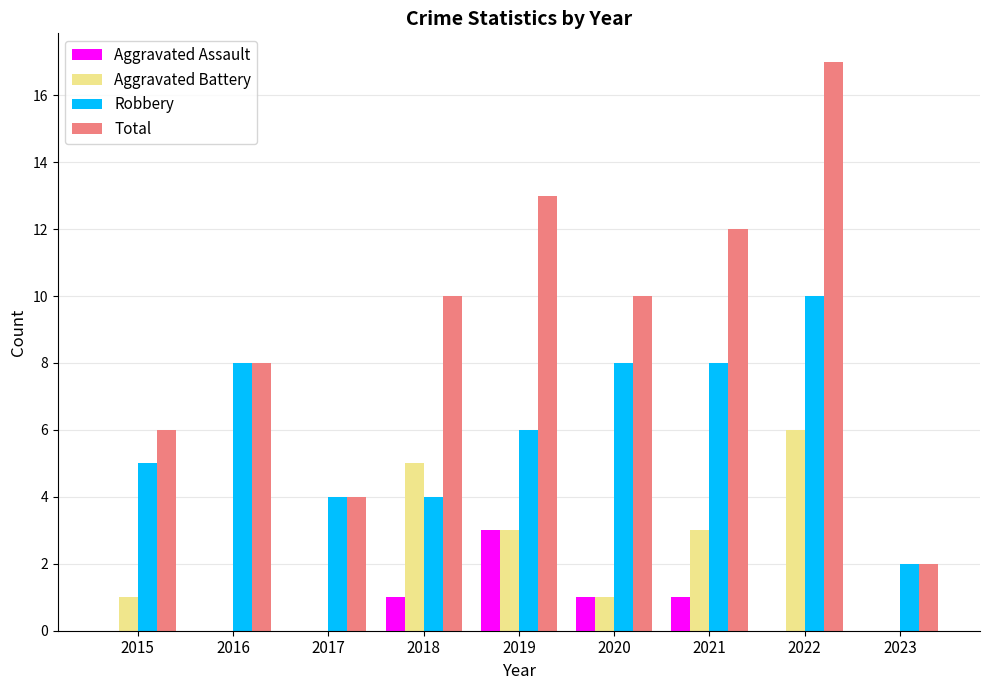

At which category is the sum across all series the highest?

2022